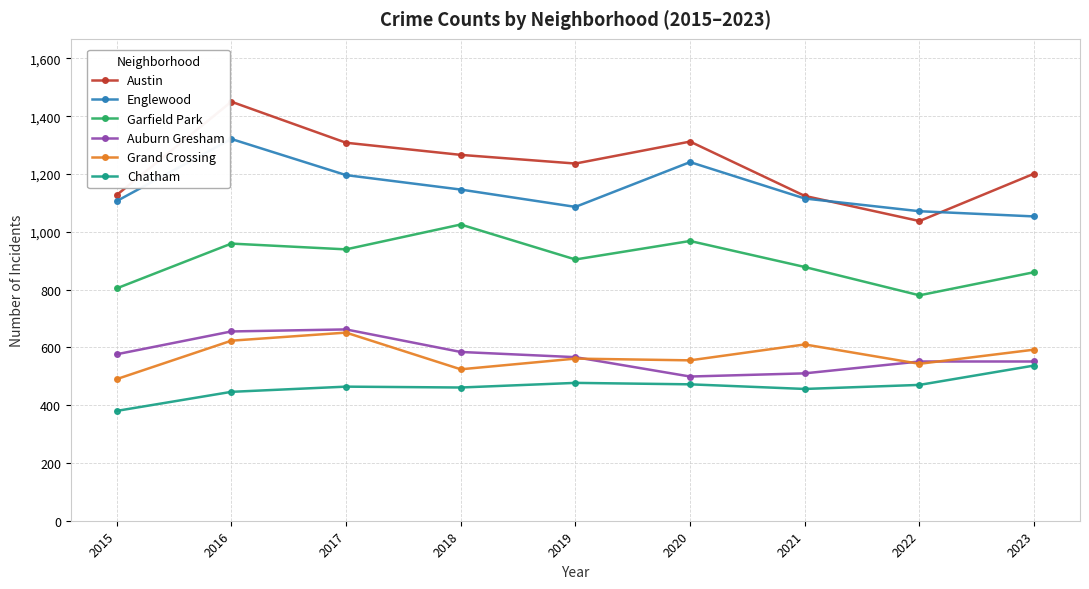

Where is Austin nearest to the value 1243?

2019